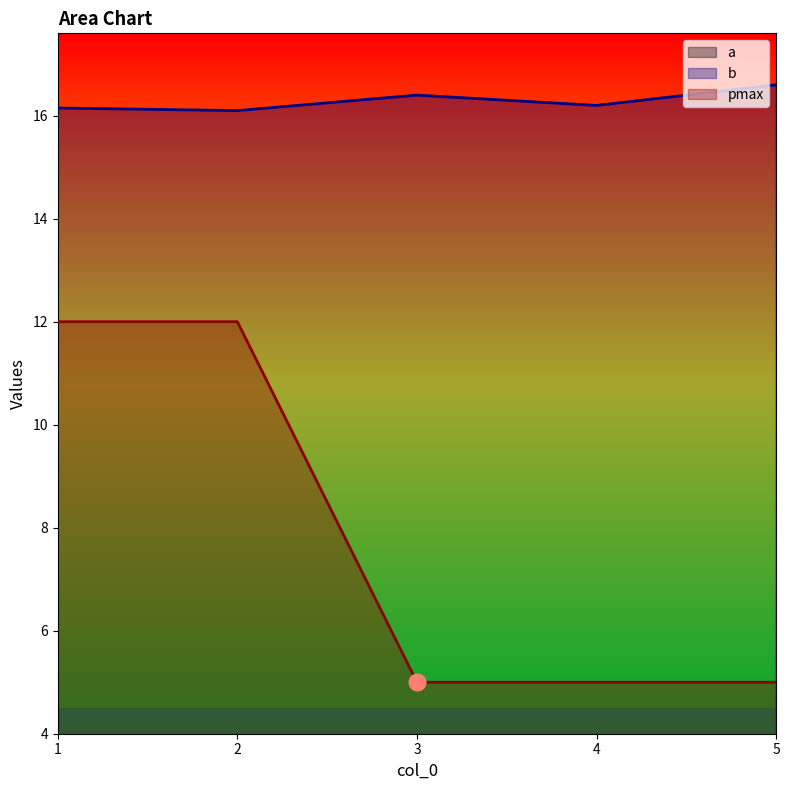

The a series shows 0.0 at 2. True or false?

False